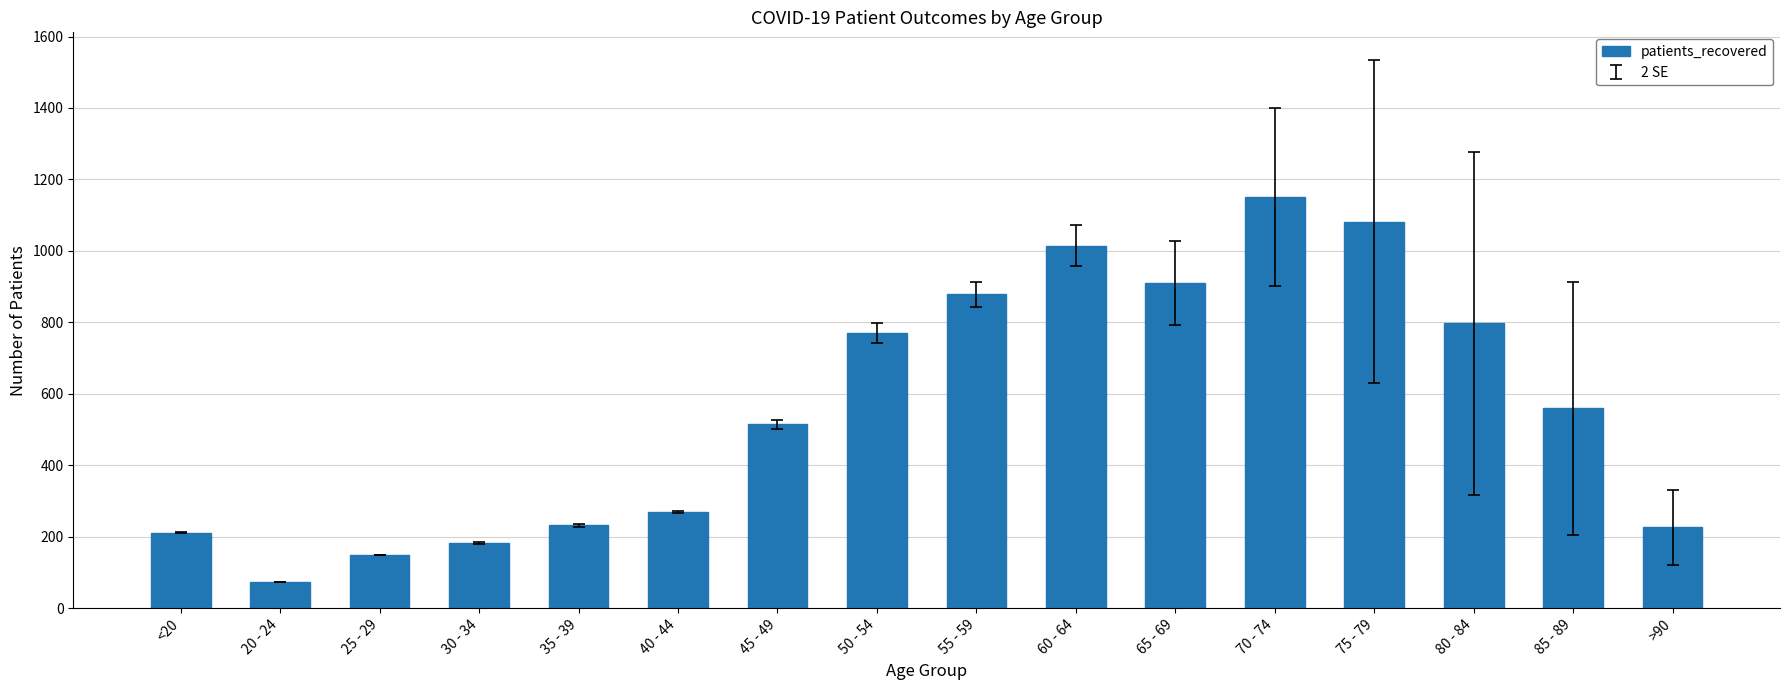

What is the value of the 15th bar from the left?

559